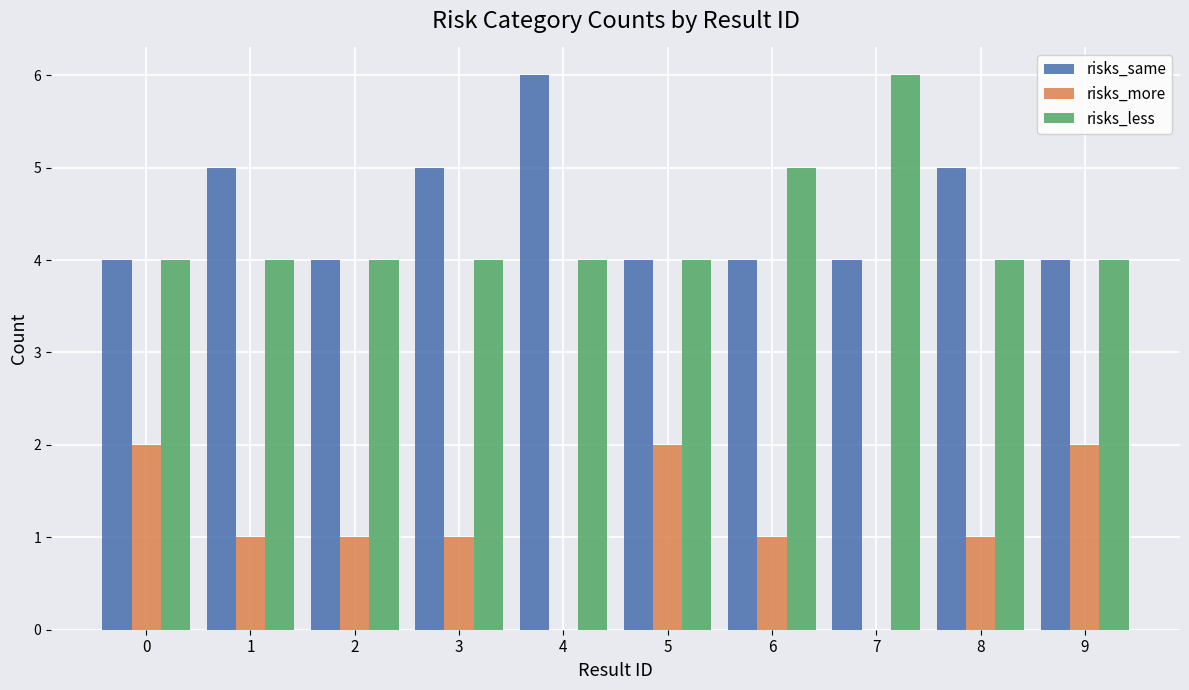

Reading left to right, extract all data points from this chart.

risks_same: 0=4	1=5	2=4	3=5	4=6	5=4	6=4	7=4	8=5	9=4
risks_more: 0=2	1=1	2=1	3=1	4=0	5=2	6=1	7=0	8=1	9=2
risks_less: 0=4	1=4	2=4	3=4	4=4	5=4	6=5	7=6	8=4	9=4